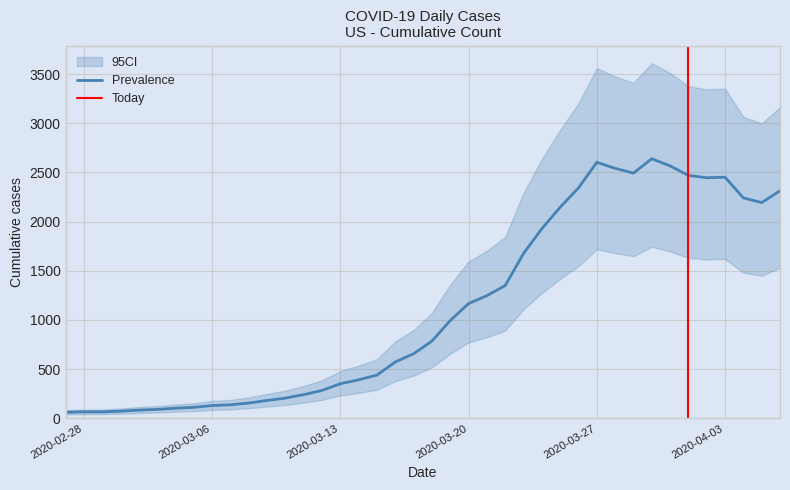

What is the sum of all Prevalence values?

44998